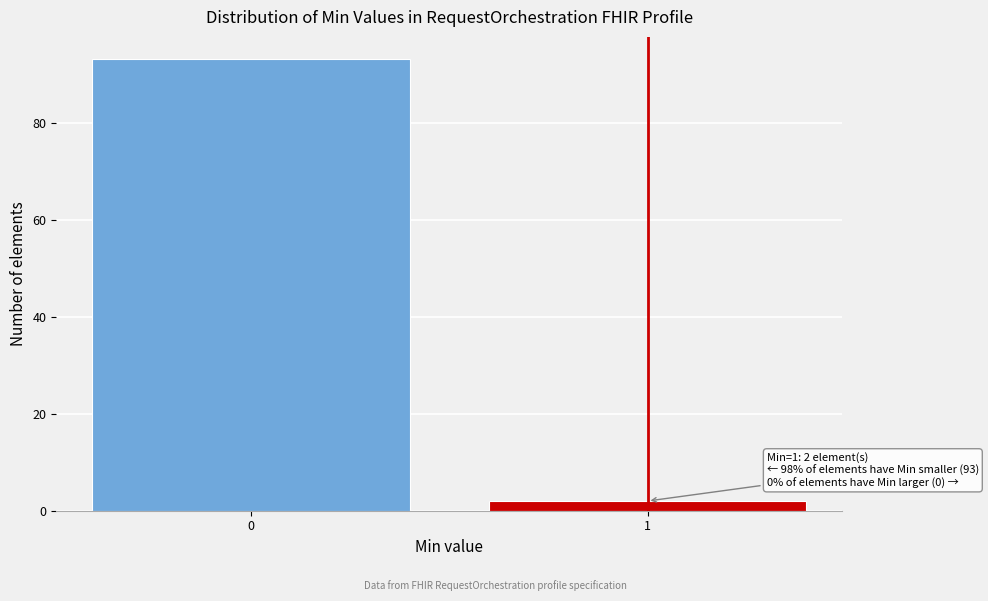

Reading left to right, list all the values displayed in this chart.

93	2